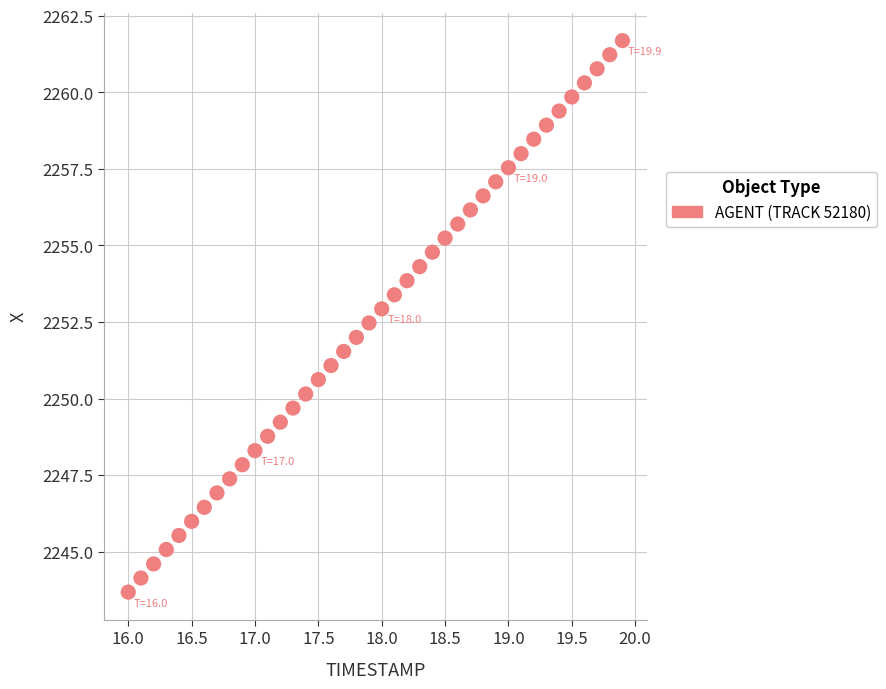

What is the range of Y values (max minus min)?

18.0